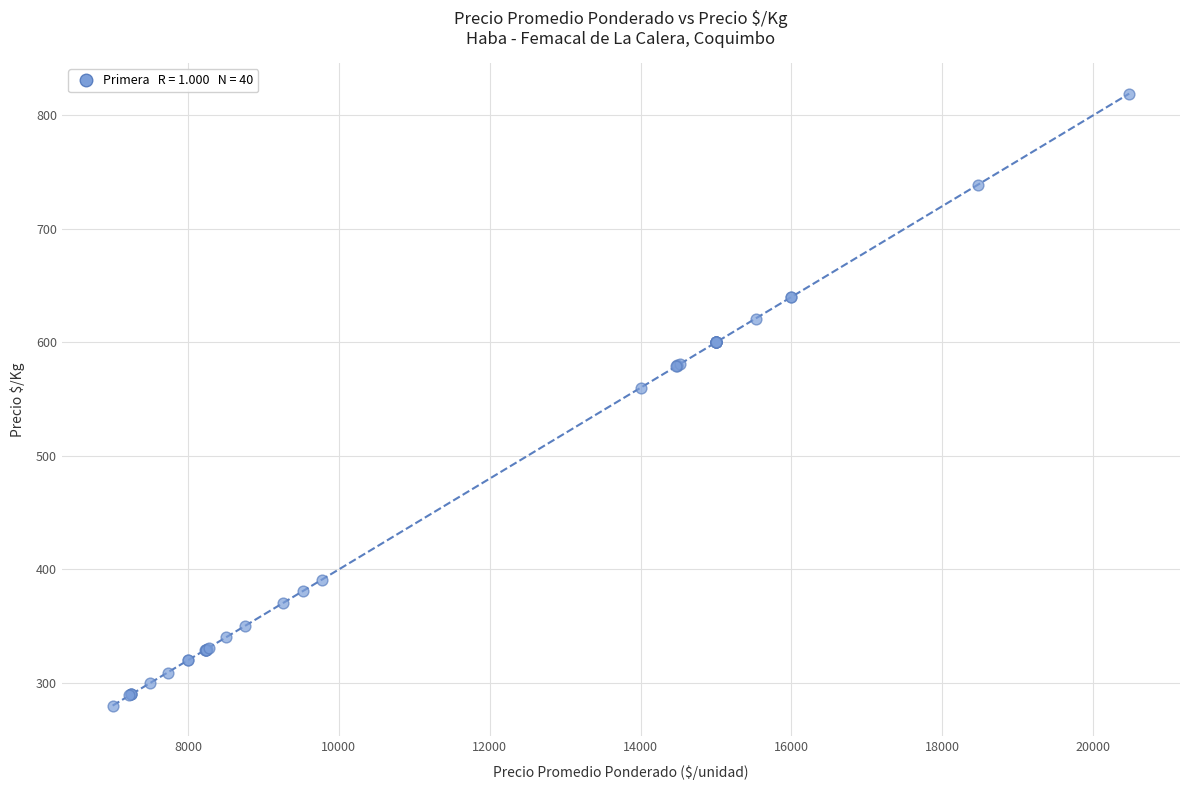

What Y value in the scatter plot is closest to 549?

560